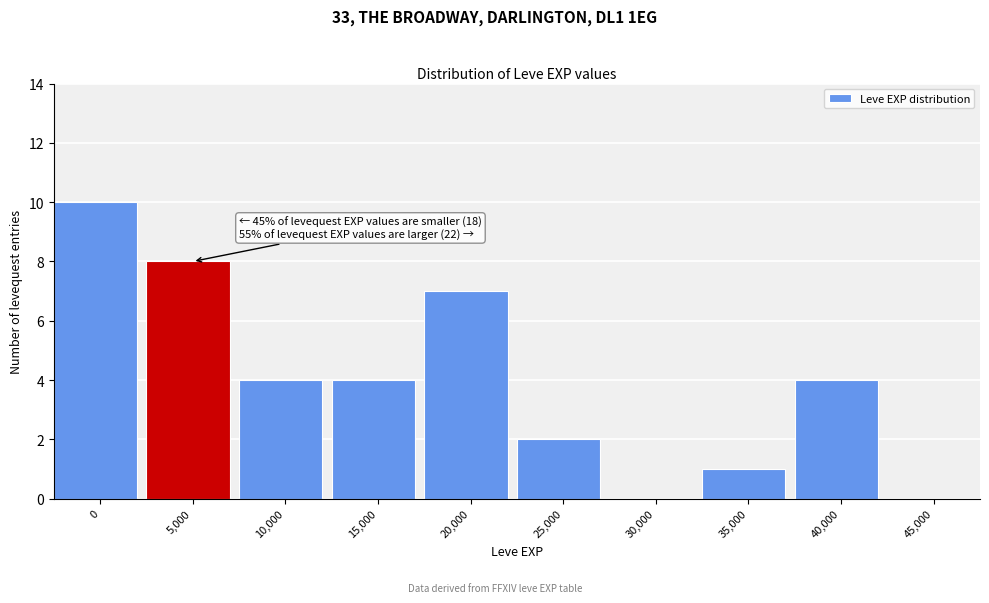

Reading left to right, transcribe all the data shown in this chart.

0=10	5,000=8	10,000=4	15,000=4	20,000=7	25,000=2	30,000=0	35,000=1	40,000=4	45,000=0